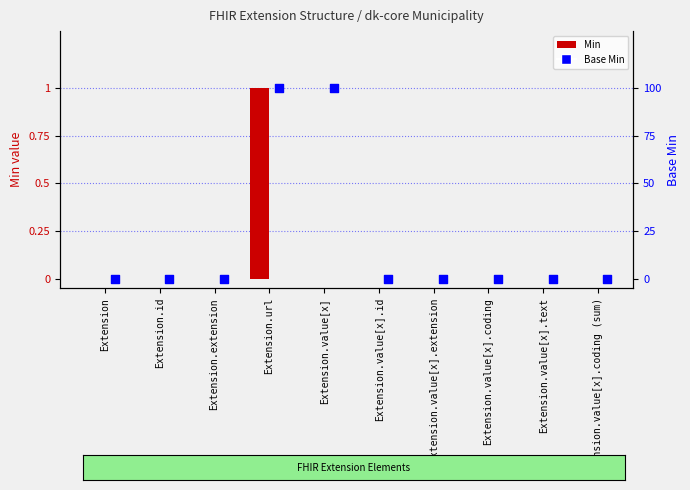

What is the total value across all series at Extension.url?

2